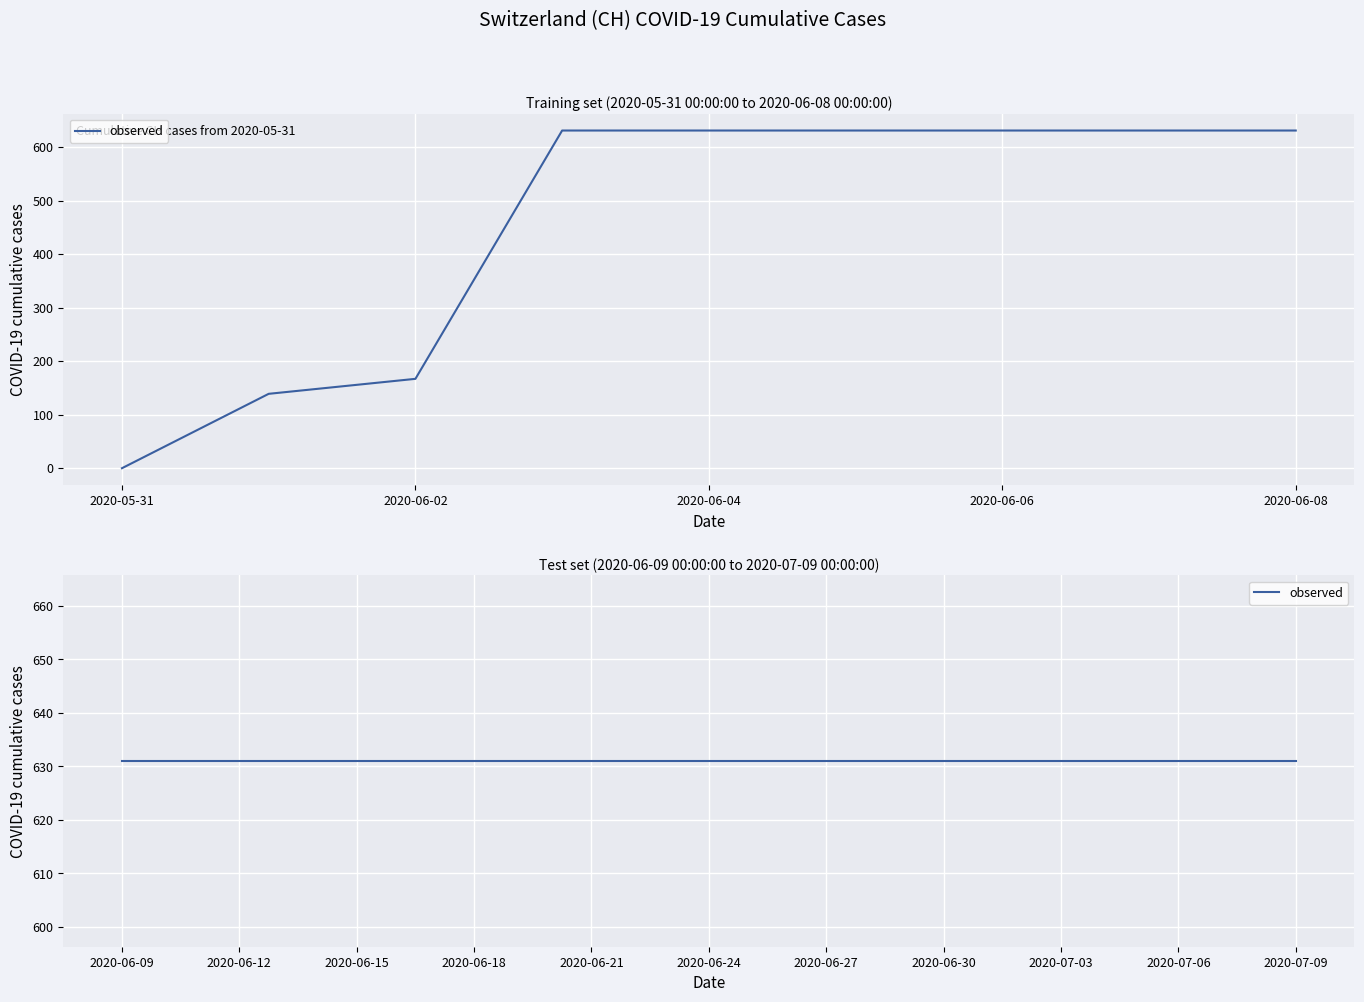

How many values are below 631?

3